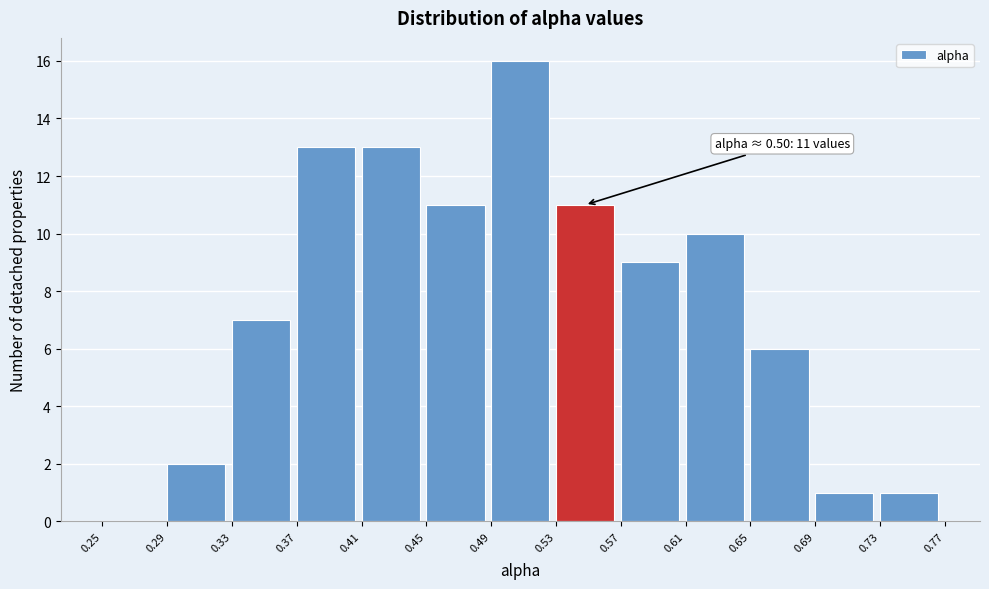

Over which range of the x-axis is the bar tallest?

0.49 to 0.53